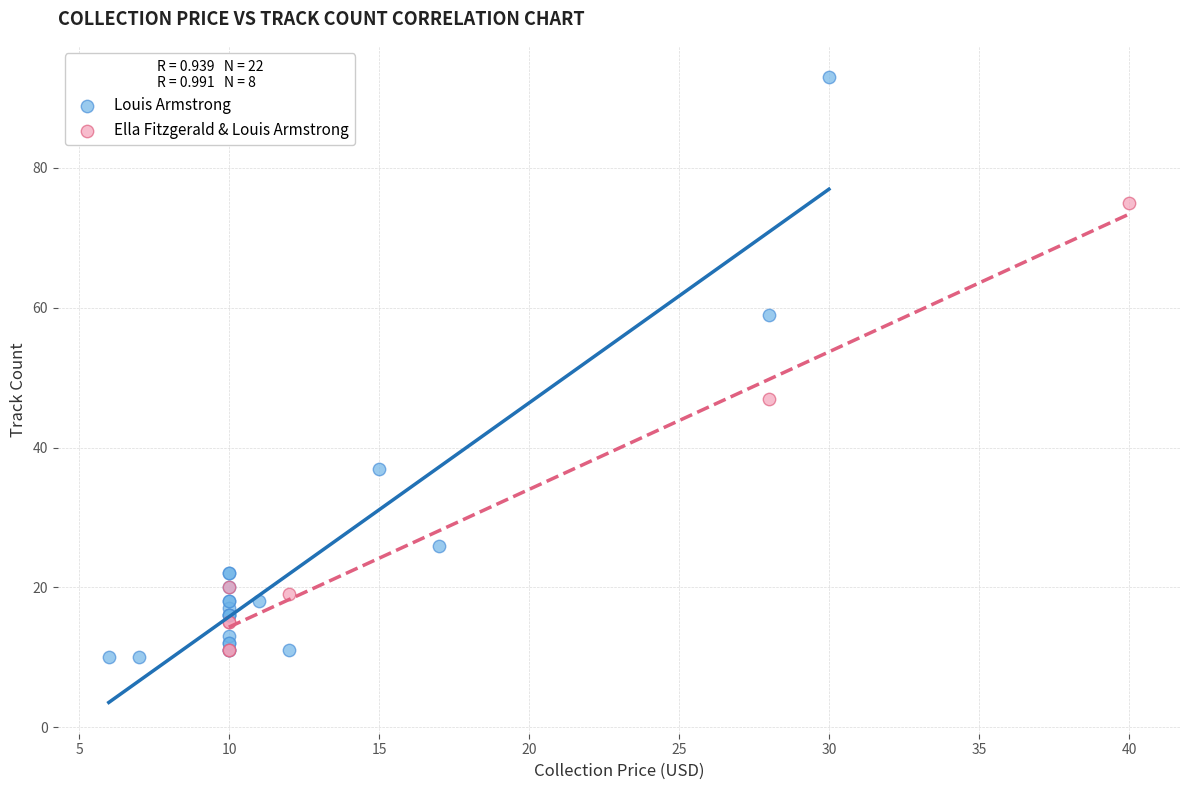

Which series contains the lowest Y value?

Louis Armstrong